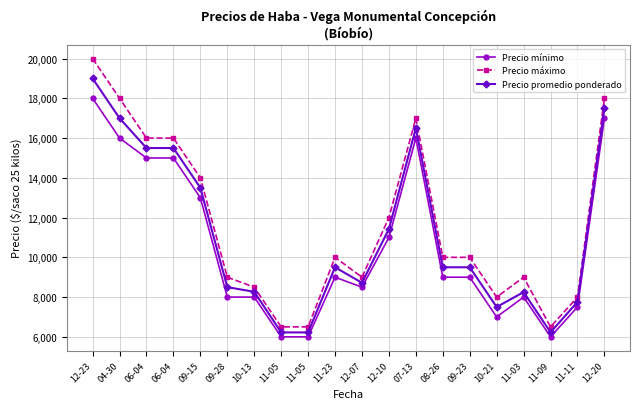

Reading left to right, list all the values displayed in this chart.

Precio mínimo: 12-23=18000	04-30=16000	06-04=15000	06-04=15000	09-15=13000	09-28=8000	10-13=8000	11-05=6000	11-05=6000	11-23=9000	12-07=8500	12-10=11000	07-13=16000	08-26=9000	09-23=9000	10-21=7000	11-03=8000	11-09=6000	11-11=7500	12-20=17000
Precio máximo: 12-23=20000	04-30=18000	06-04=16000	06-04=16000	09-15=14000	09-28=9000	10-13=8500	11-05=6500	11-05=6500	11-23=10000	12-07=9000	12-10=12000	07-13=17000	08-26=10000	09-23=10000	10-21=8000	11-03=9000	11-09=6500	11-11=8000	12-20=18000
Precio promedio ponderado: 12-23=19000	04-30=17000	06-04=15500	06-04=15500	09-15=13500	09-28=8500	10-13=8267	11-05=6222	11-05=6222	11-23=9500	12-07=8719	12-10=11429	07-13=16500	08-26=9500	09-23=9500	10-21=7500	11-03=8250	11-09=6227	11-11=7758	12-20=17500